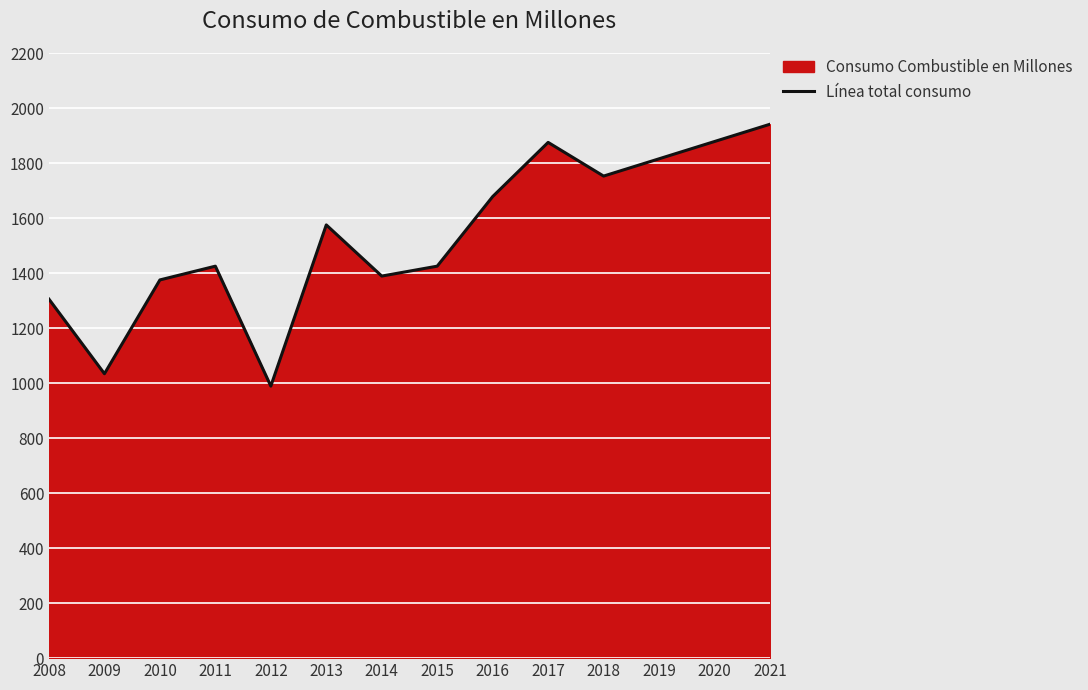

Reading right to left, extract all data points from this chart.

1941.0	1878.2	1815.4	1752.5	1875.0	1678.0	1425.0	1389.0	1575.0	989.0	1425.0	1375.0	1034.0	1305.0